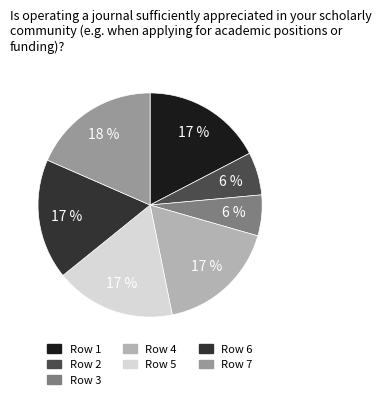

To the nearest percent, what is the average slice percentage?

14%